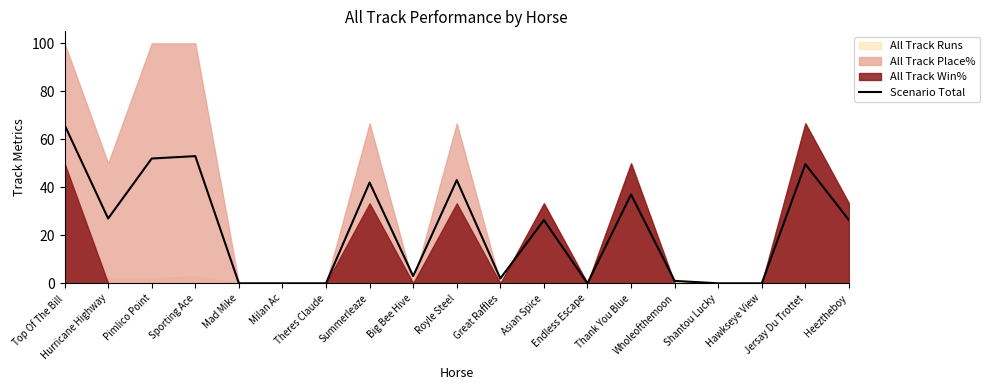

Is it true that the value at Hawkseye View is 0.0?

True